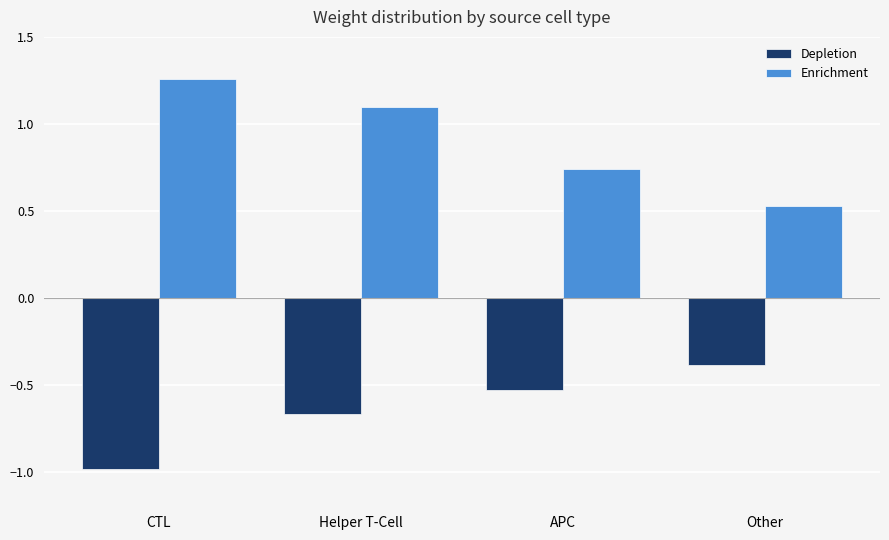

What is the label of the 4th bar from the right?

CTL